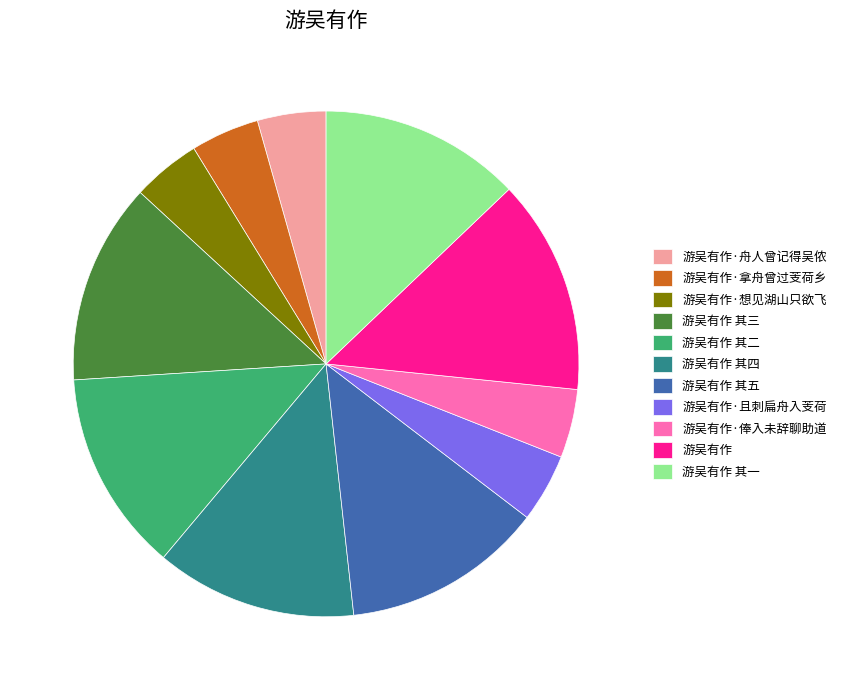

Does 游吴有作·想见湖山只欲飞 represent more than half of the total?

No